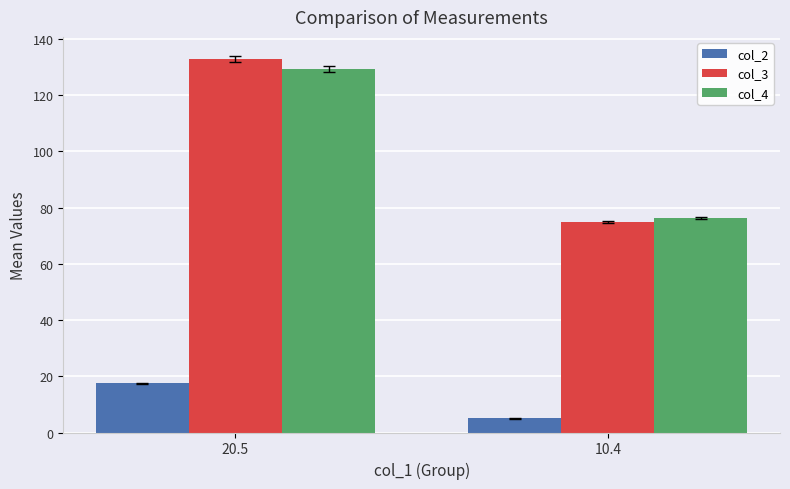

At which category is the sum across all series the highest?

20.5